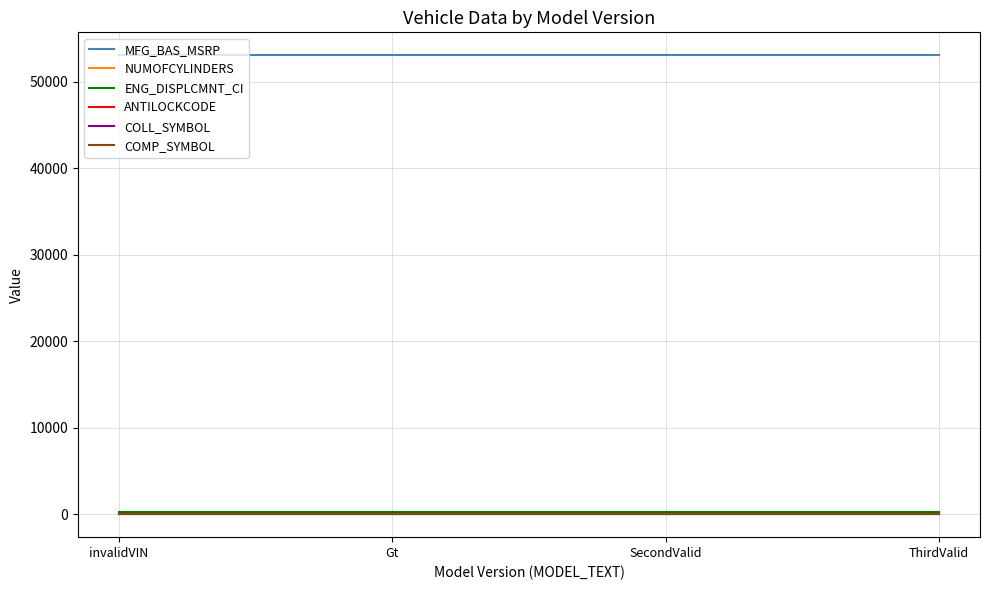

Reading right to left, what are all the values shown in this chart?

MFG_BAS_MSRP: 53080	53080	53080	53080
NUMOFCYLINDERS: 8	8	8	8
ENG_DISPLCMNT_CI: 214	214	214	214
ANTILOCKCODE: 2	2	2	2
COLL_SYMBOL: 42	42	42	42
COMP_SYMBOL: 42	42	42	42